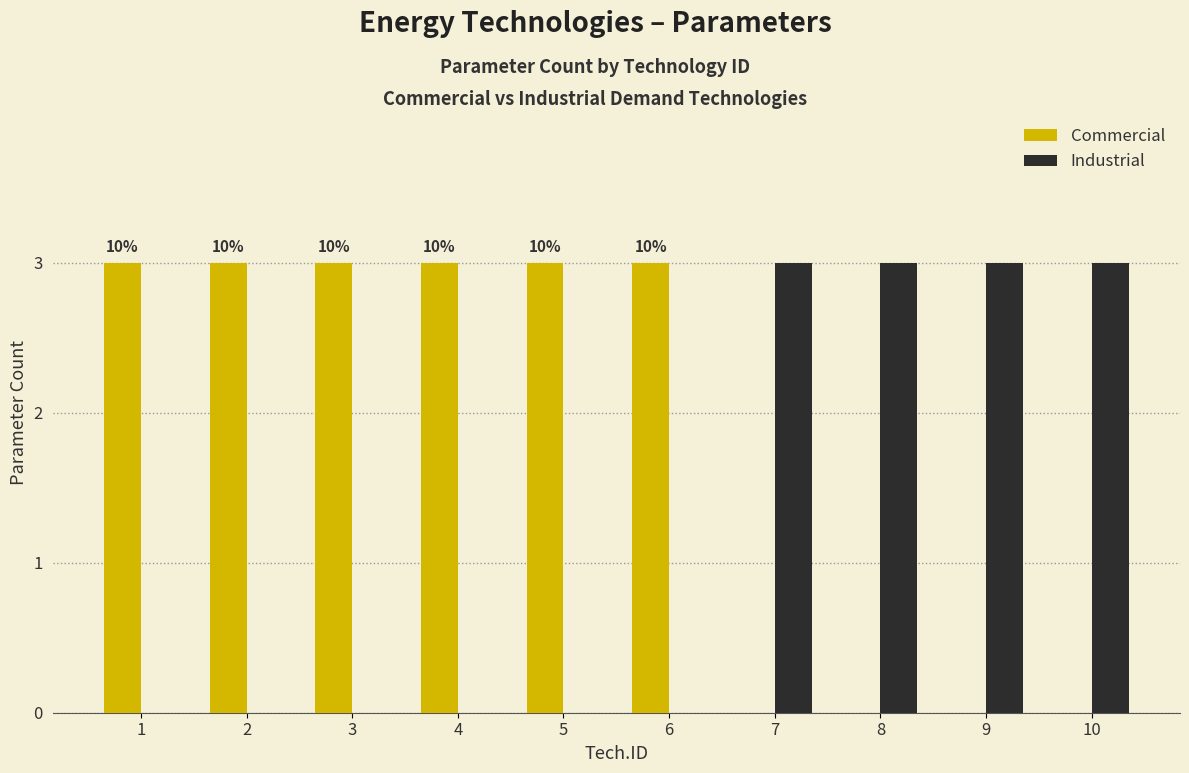

Which label corresponds to the smallest value in the chart?

7